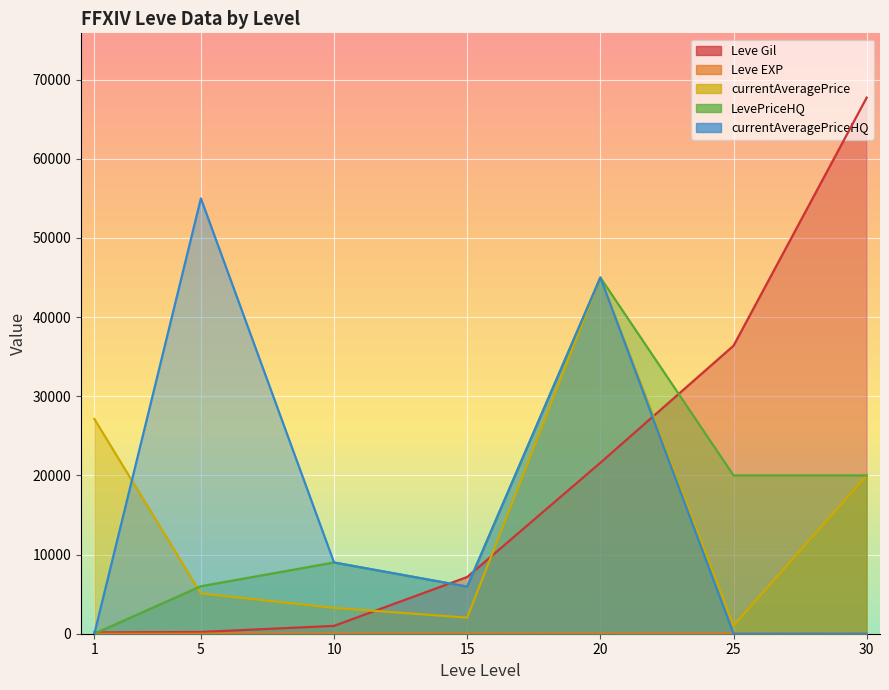

What is the maximum value for Leve EXP?

52